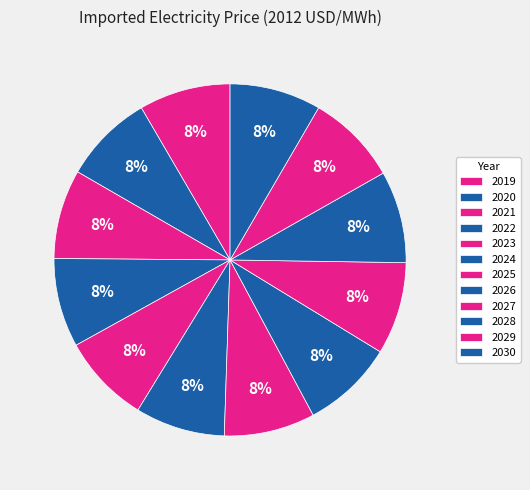

Which category has the biggest portion of the pie?

2027